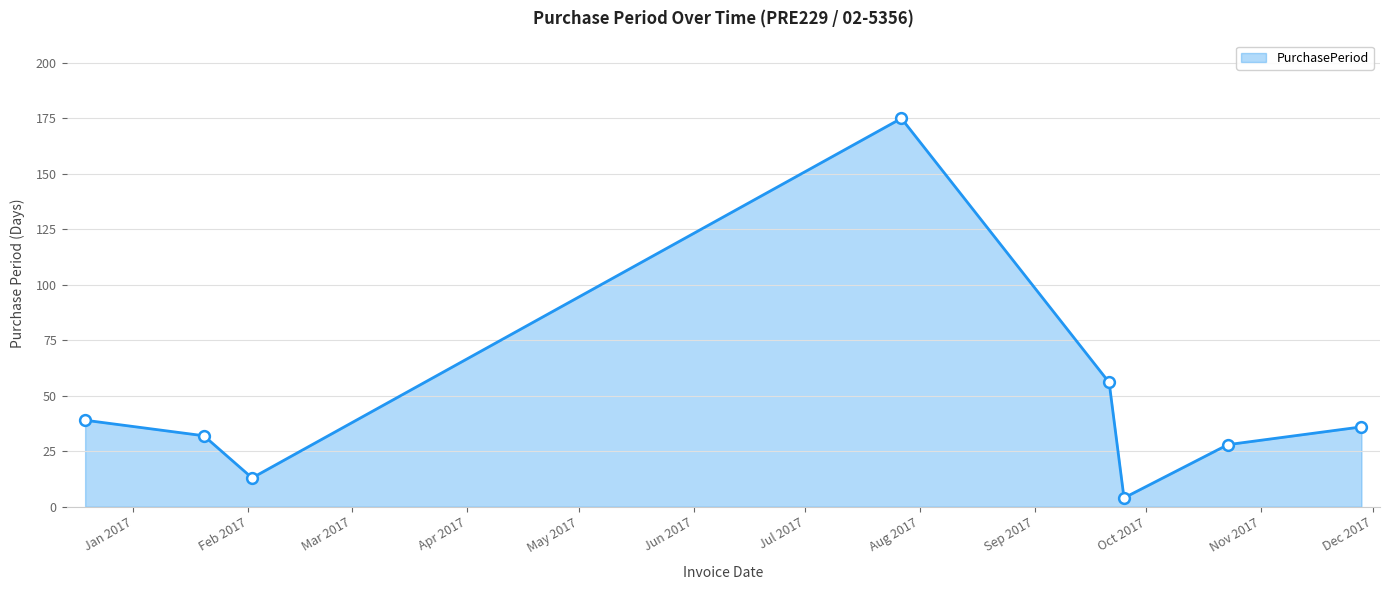

What is the sum of all values?

383